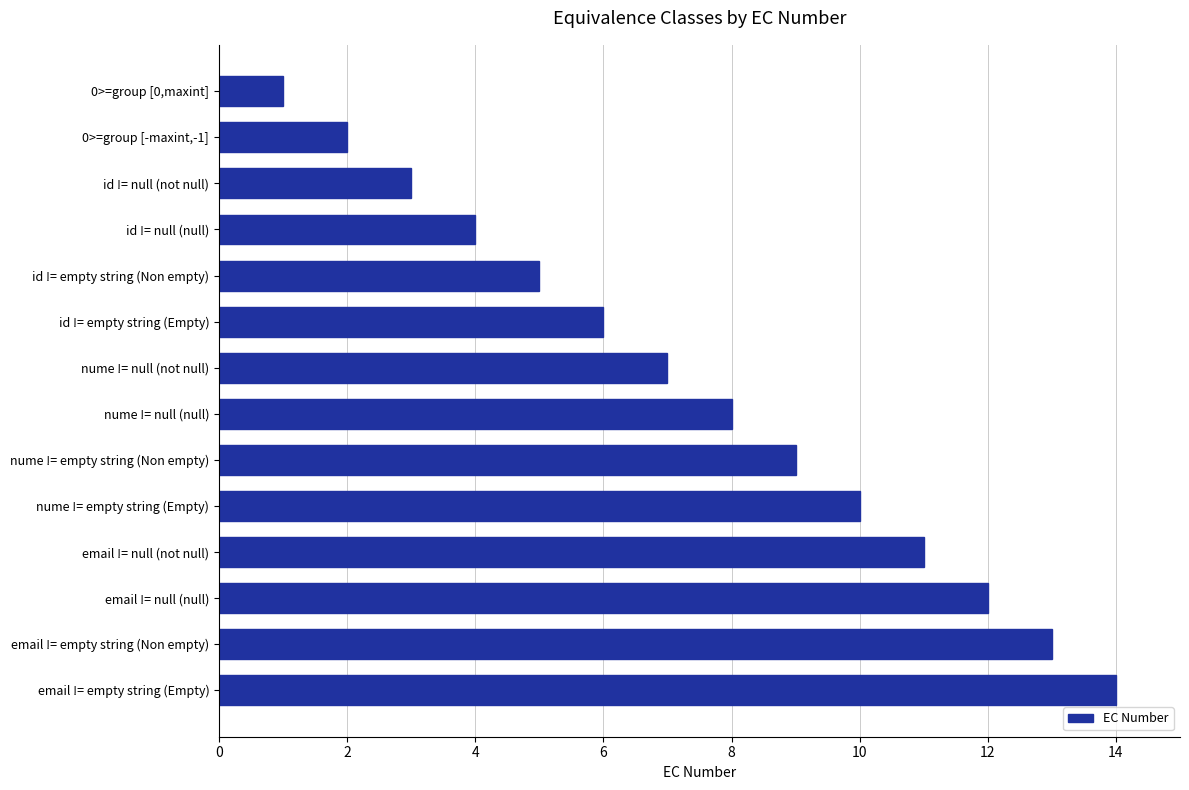

Which has a higher value, email != null (null) or nume != empty string (Empty)?

email != null (null)